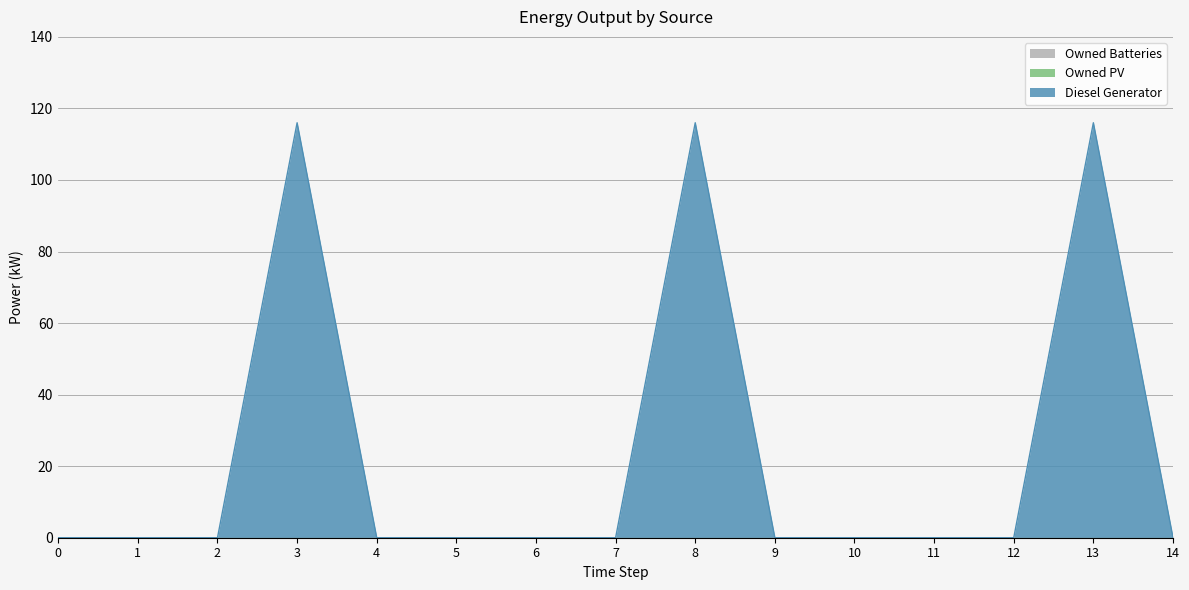

At which category does the chart reach its peak across all series?

3